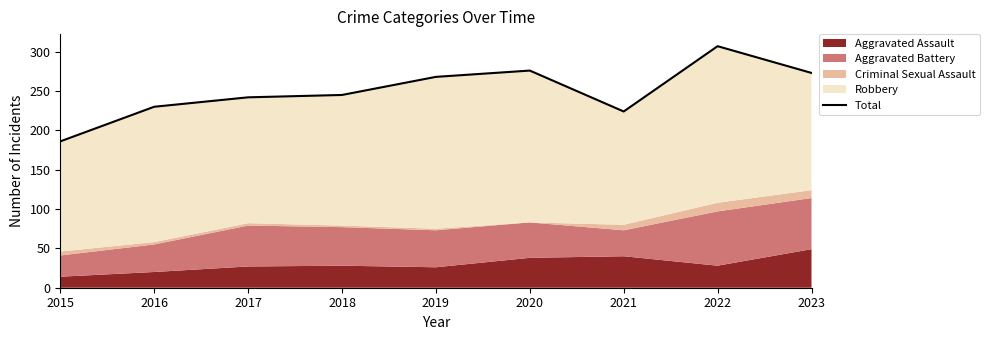

How many interior local valleys (lower than both neighbors) does the data have?

1